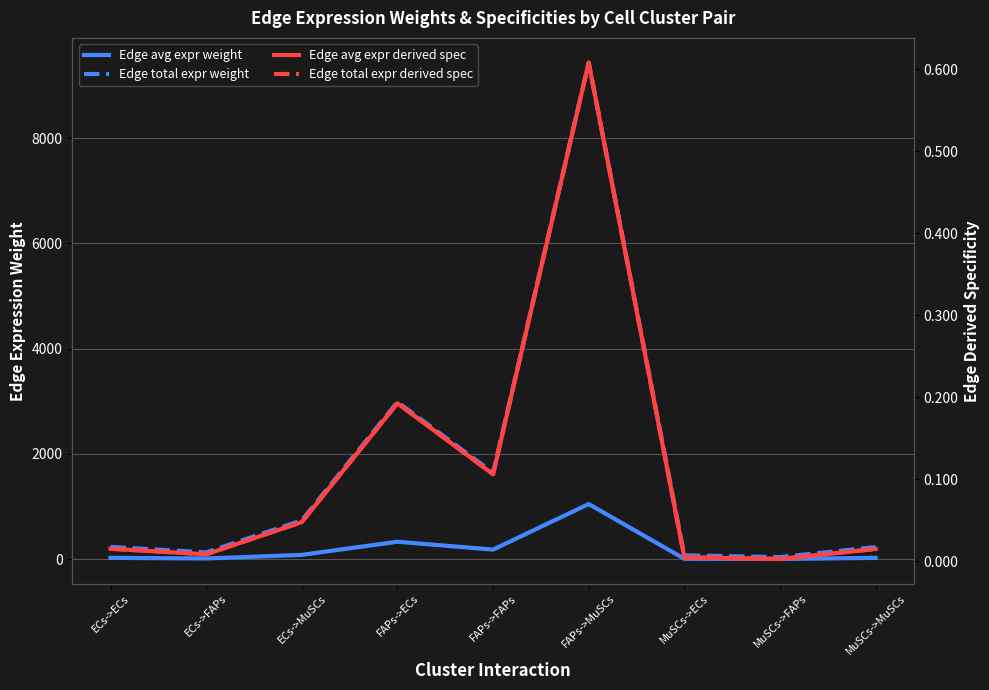

List the series in order of their peak value, lowest first.

Edge avg expr derived spec, Edge total expr derived spec, Edge avg expr weight, Edge total expr weight